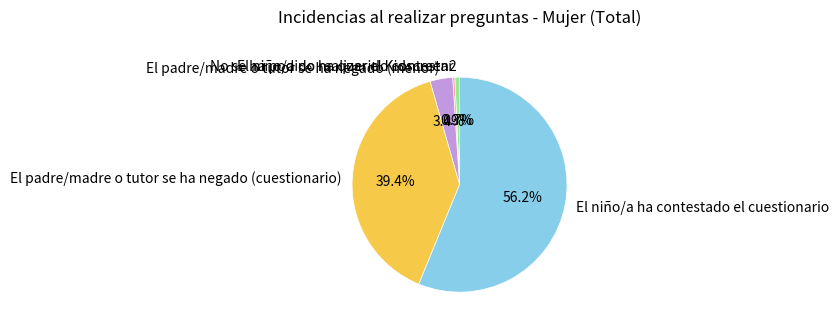

What is the majority slice?

El niño/a ha contestado el cuestionario